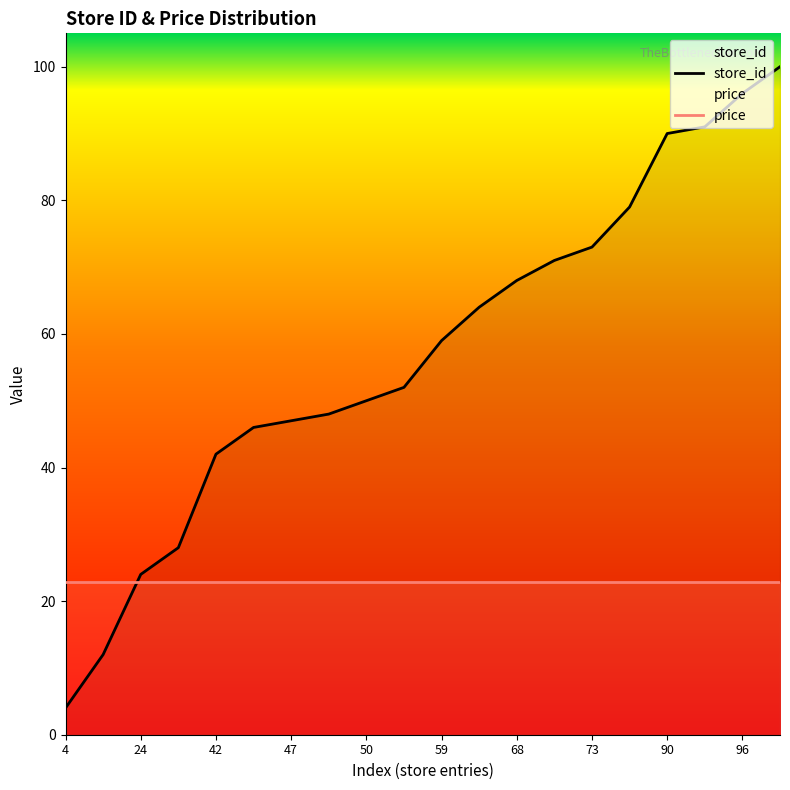

True or false: price and store_id cross at least once.

True